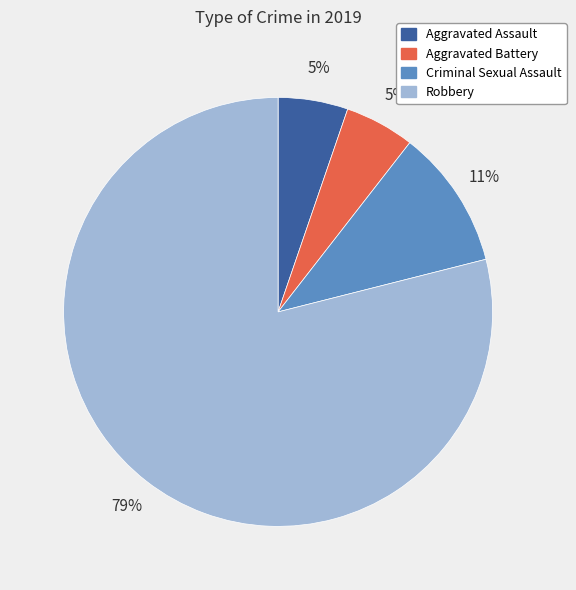

Is there a majority slice in this chart?

Yes